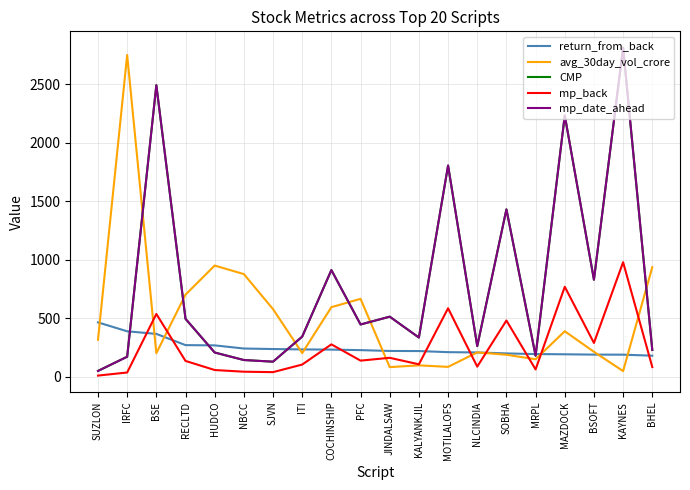

Is it true that mp_date_ahead equals 74.7 at BHEL?

False